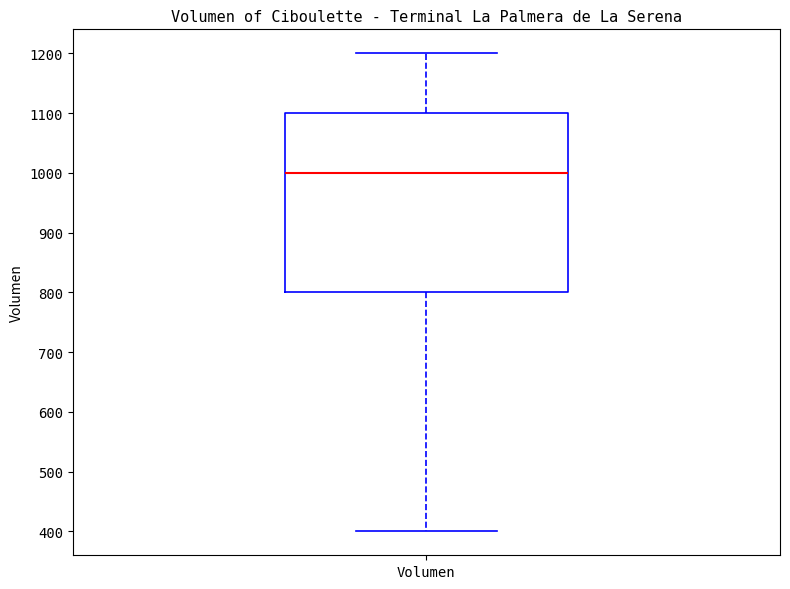

Where is the lower edge of the box for Volumen on the y-axis? The values are not printed on the chart, so give them approximately, as read against the axis.

800